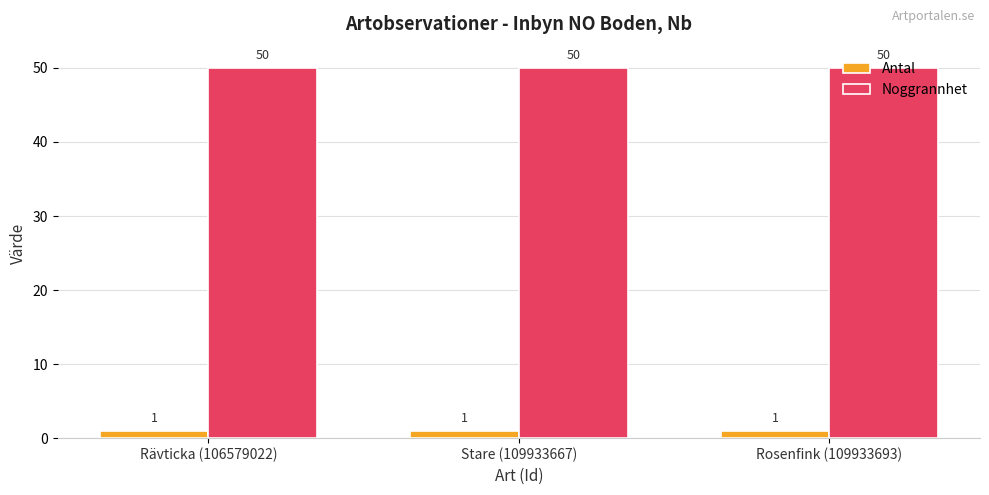

At how many categories does at least one series exceed 8?

3